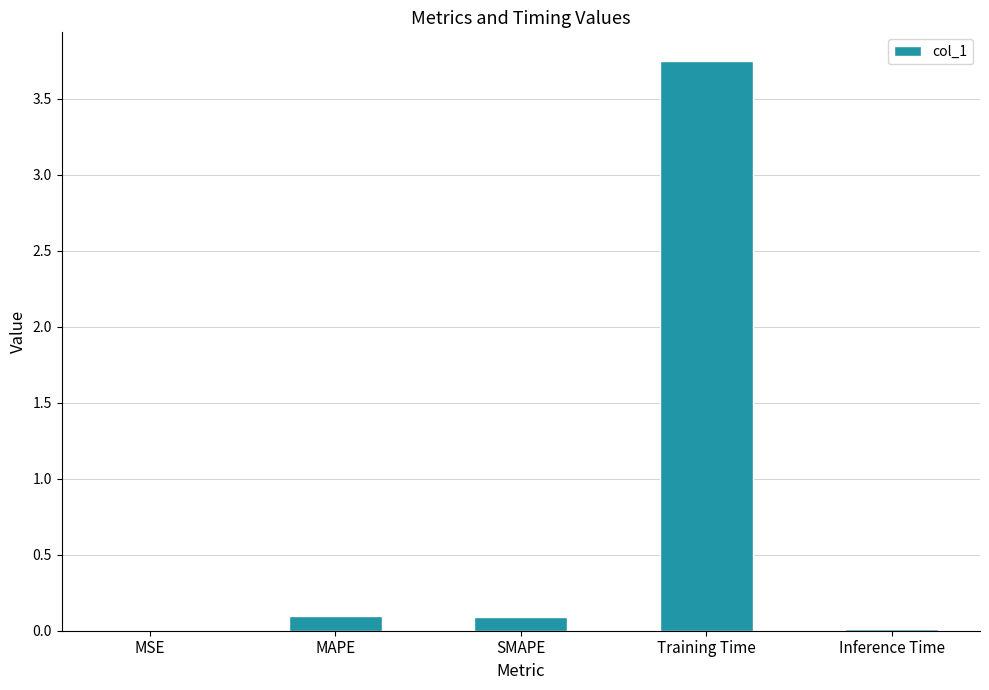

Between MAPE and Training Time, which is larger?

Training Time